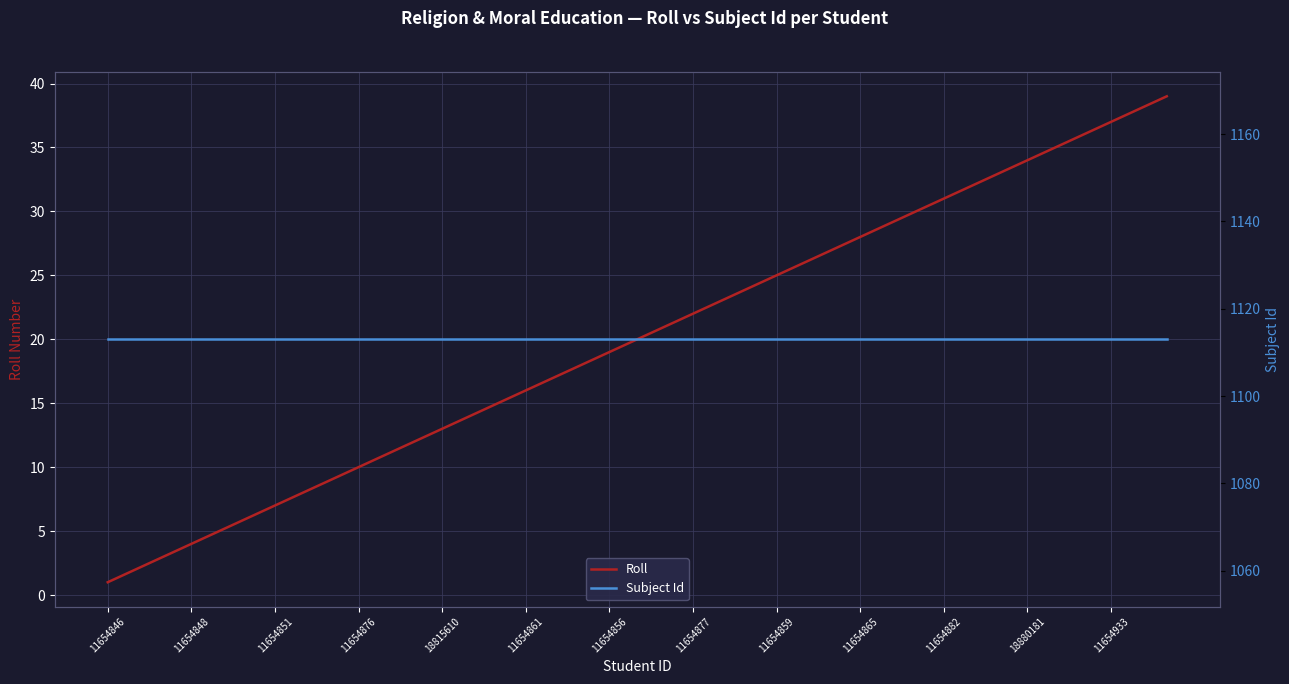

The Roll series shows 22 at 11654877. True or false?

True